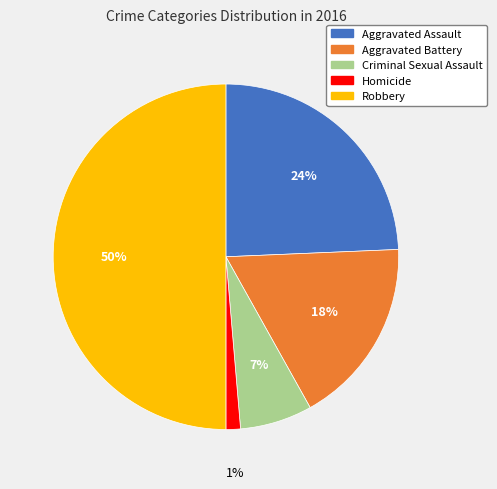

To the nearest percent, what is the difference between the Robbery and Criminal Sexual Assault slice percentages?

43%